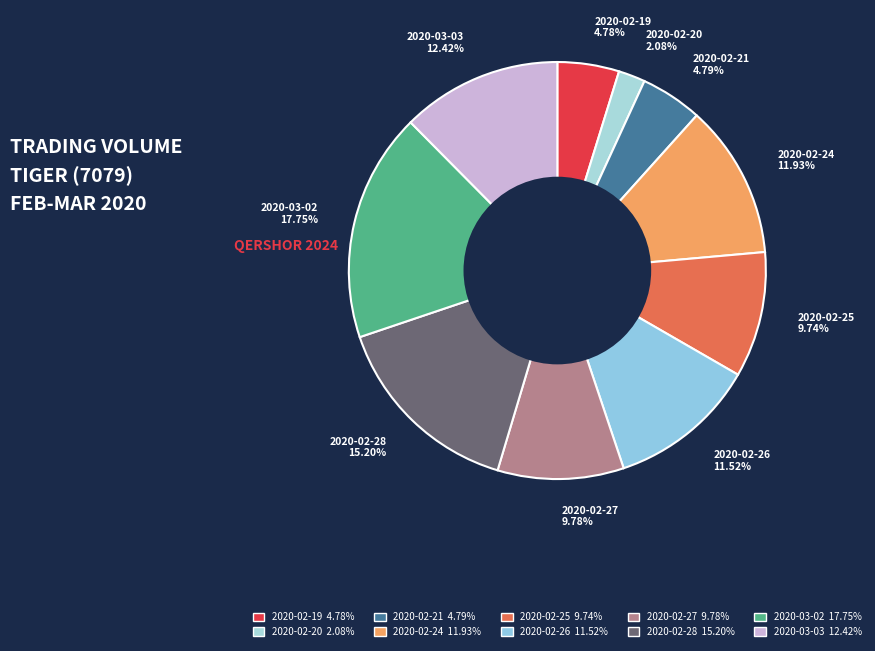

What percentage is the 2020-02-28 slice, to the nearest percent?

15%